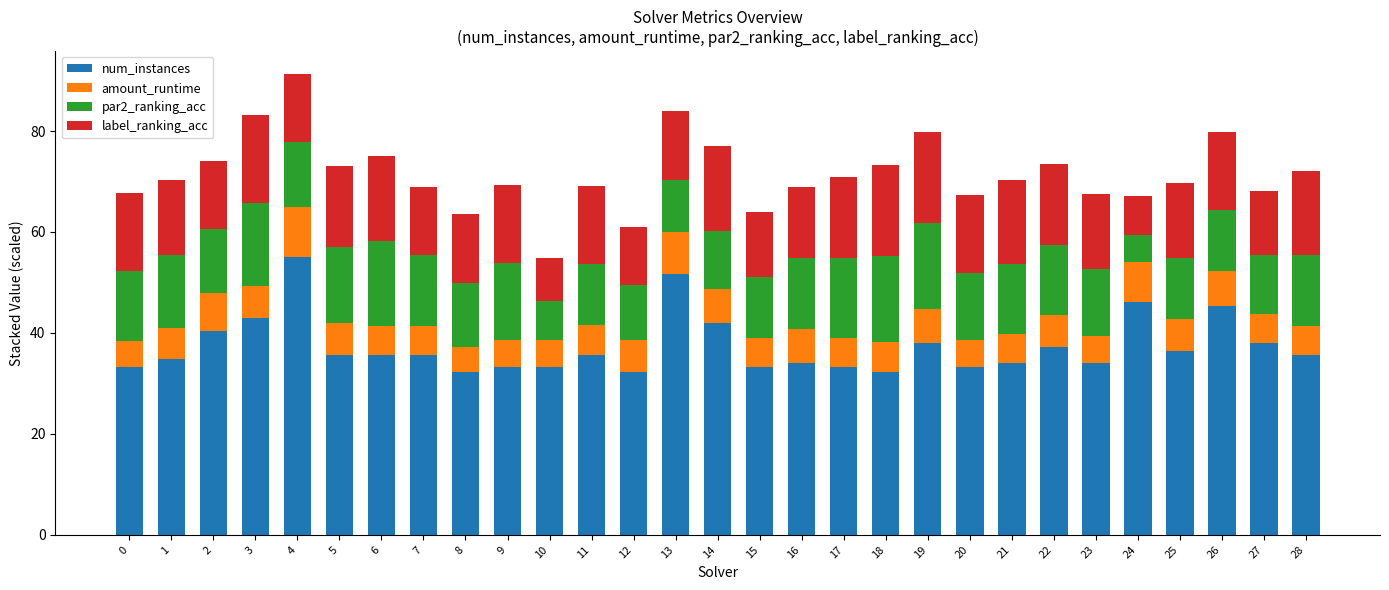

What is the difference between the maximum and second lowest values in the num_instances series?

22.6